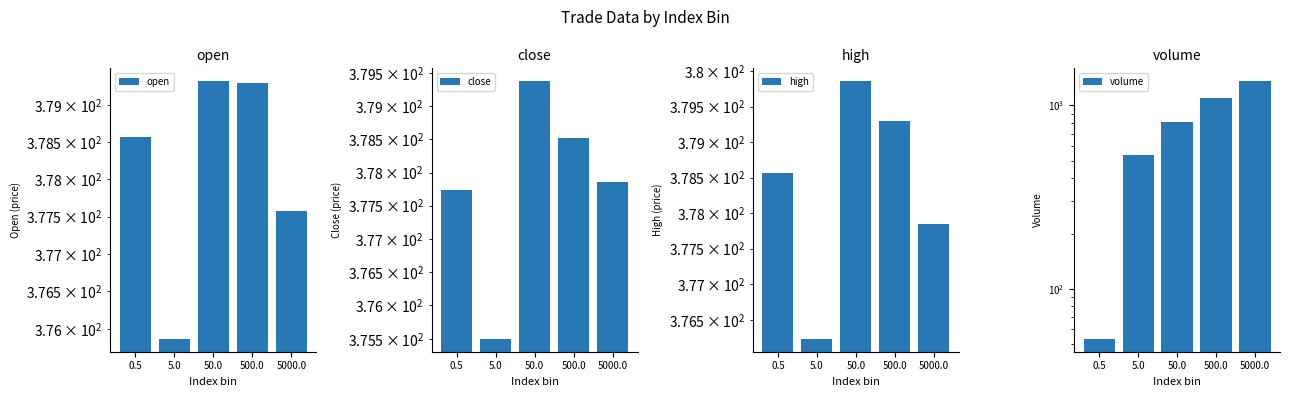

List the labels in order of open value, largest first.

50.0, 500.0, 0.5, 5000.0, 5.0